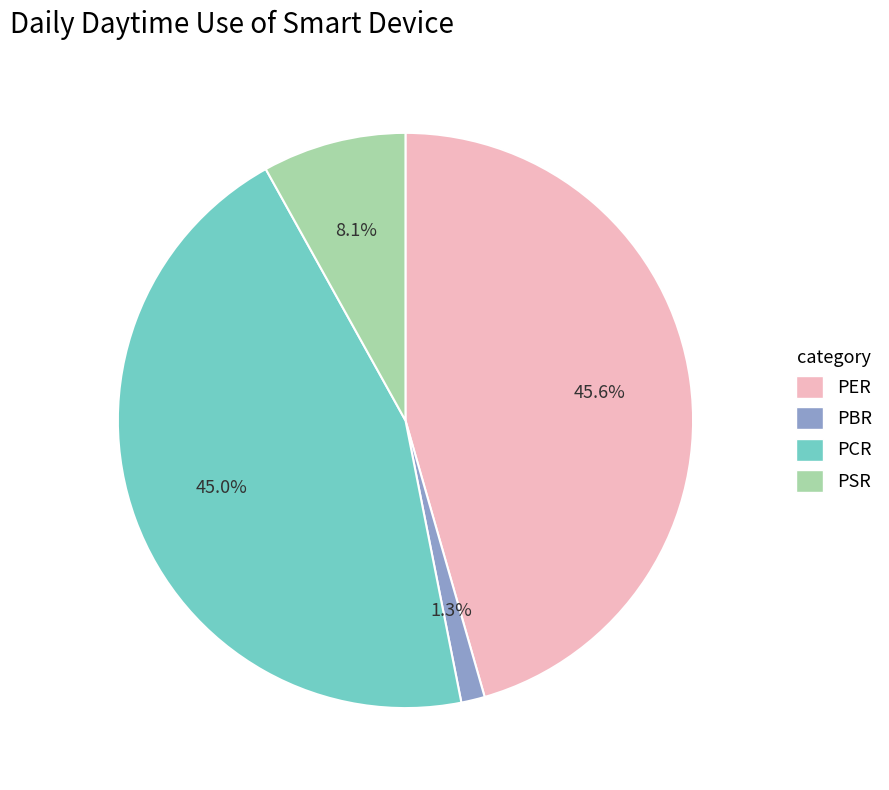

To the nearest percent, what portion does PER represent?

46%